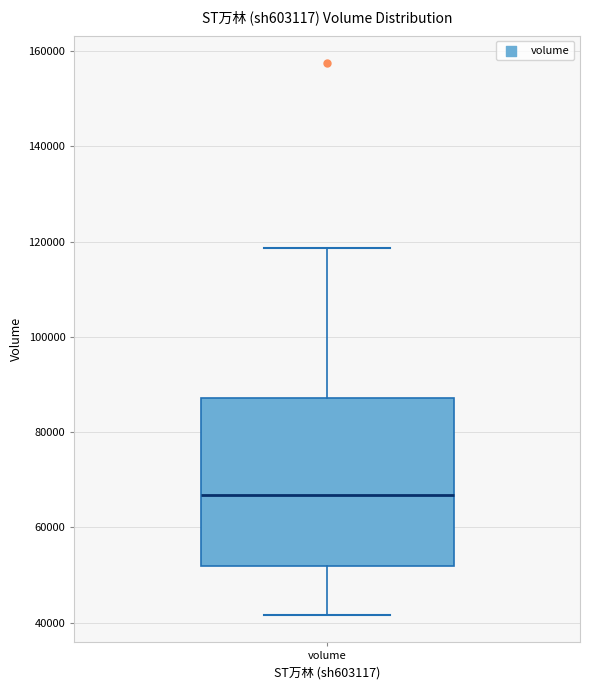

Read this box plot against the y-axis: the position of the median line, the range covered by the box, and the ends of both whiskers. The values are not printed on the chart, so give them approximately, as read against the axis.

median 66000, box 52000 to 88000, whiskers 42000 to 118000